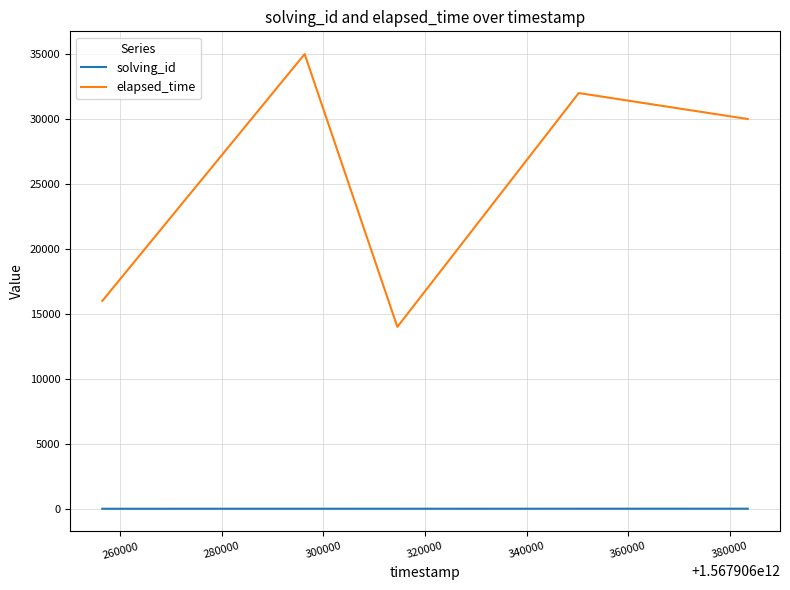

True or false: solving_id and elapsed_time intersect in this chart.

False